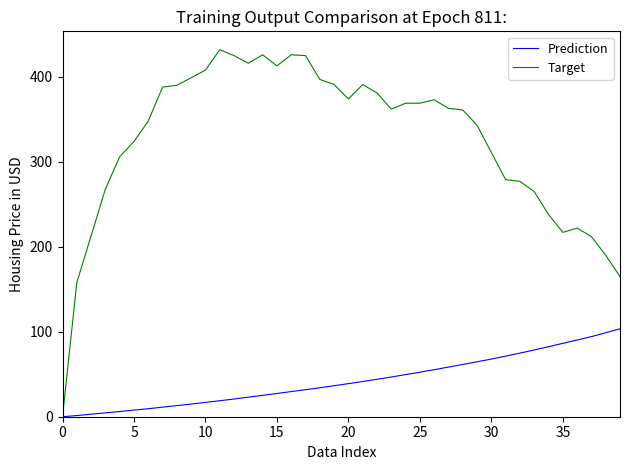

Which series has the largest range (max minus min)?

Target